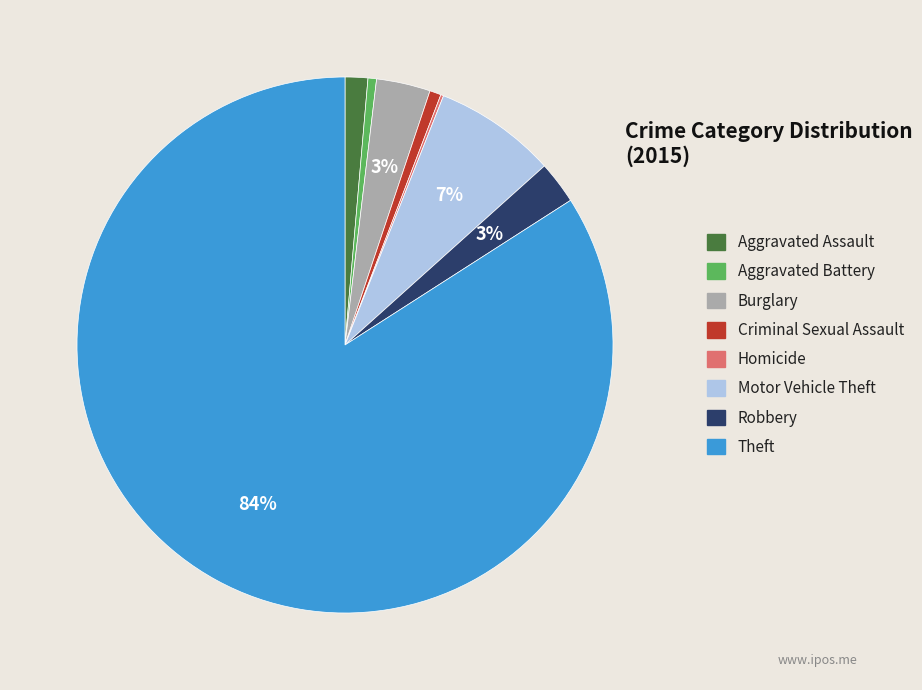

Is there any slice that represents more than half of the pie?

Yes